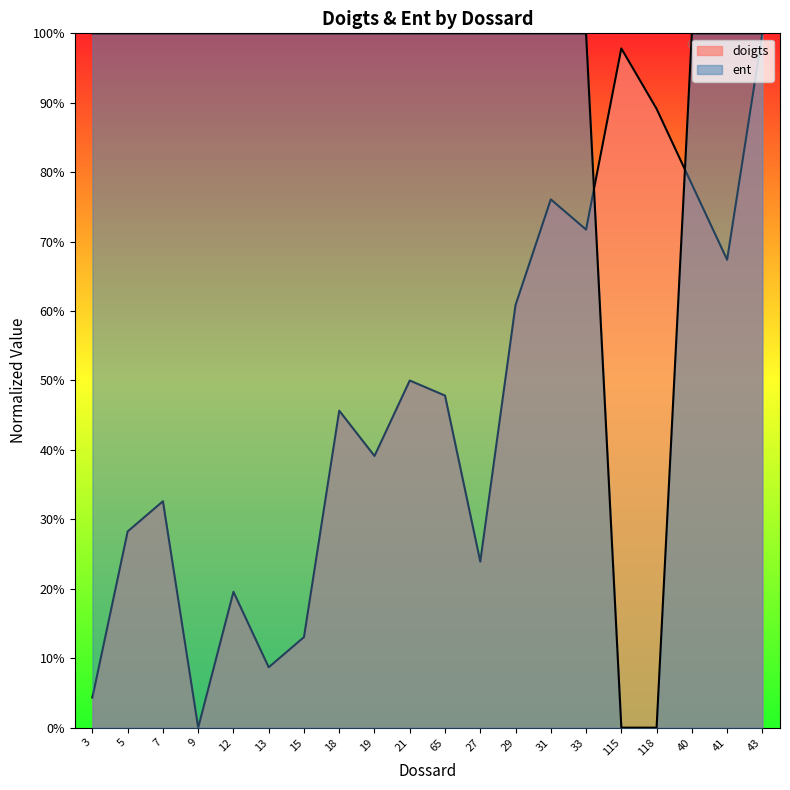

What is the value of the doigts point at the 14th from the left?

0.8